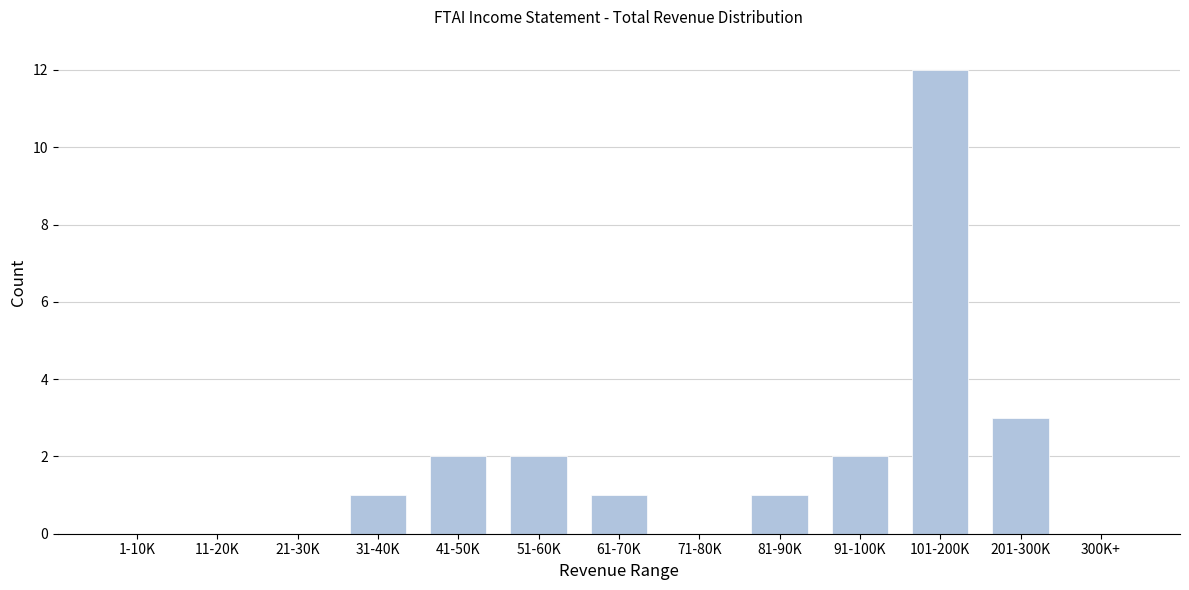

Reading left to right, transcribe all the data shown in this chart.

1-10K=0	11-20K=0	21-30K=0	31-40K=1	41-50K=2	51-60K=2	61-70K=1	71-80K=0	81-90K=1	91-100K=2	101-200K=12	201-300K=3	300K+=0